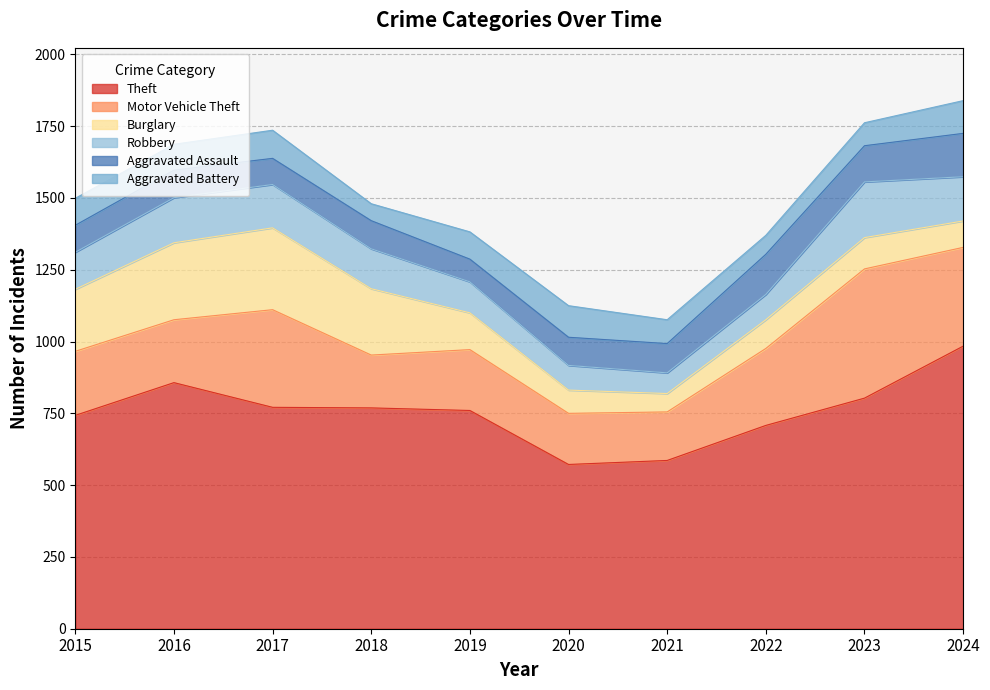

Rank the series by their maximum value, from lowest to highest.

Aggravated Battery, Aggravated Assault, Robbery, Burglary, Motor Vehicle Theft, Theft